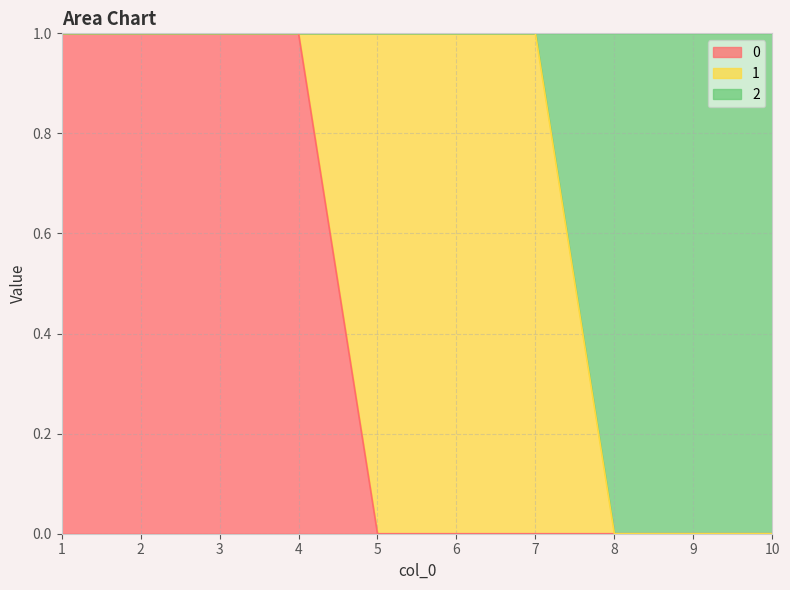

The 0 series shows 0 at 8. True or false?

True